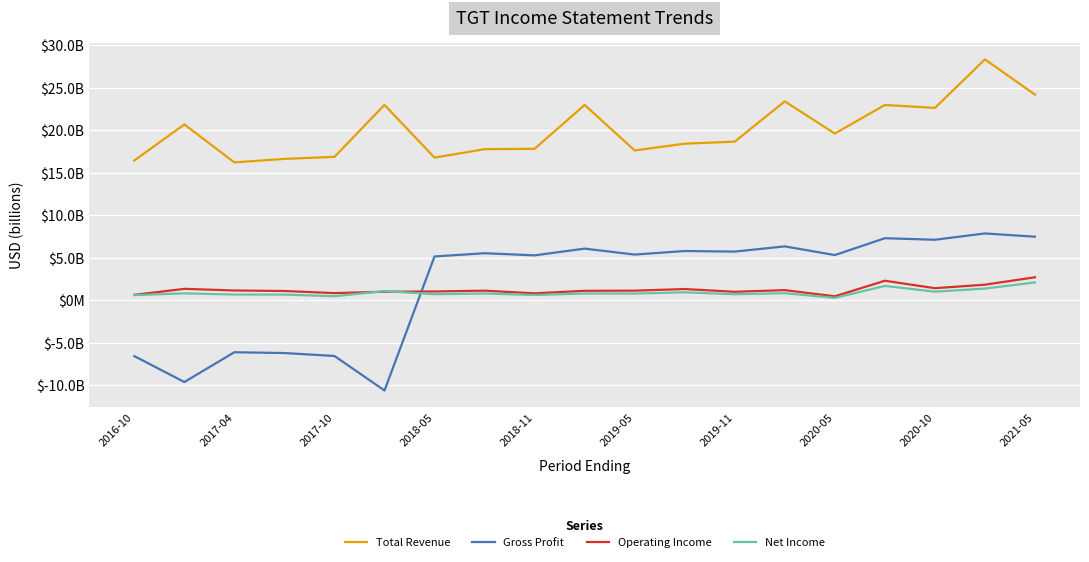

At how many categories does at least one series exceed 0?

19